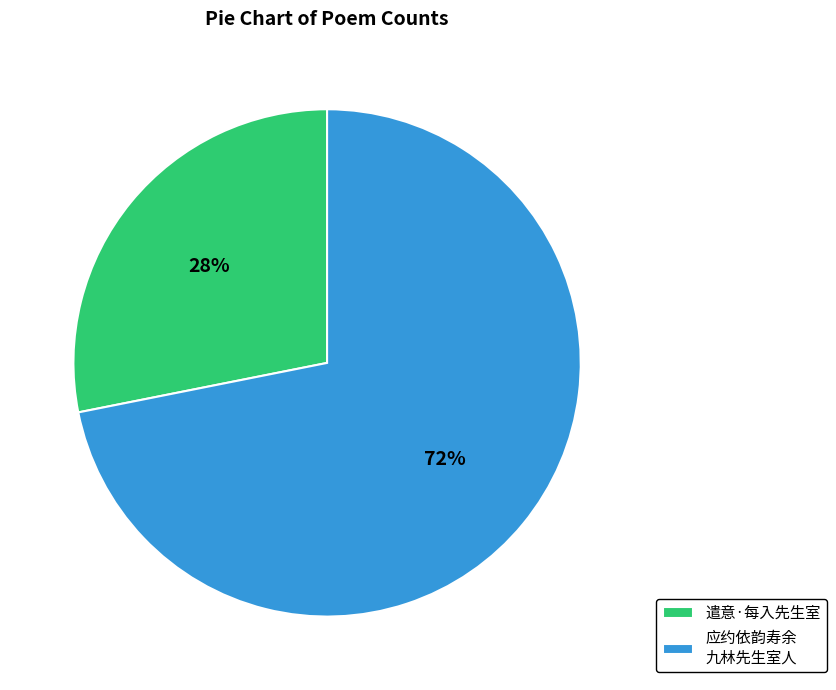

Which has a higher value, 应约依韵寿余 九林先生室人 or 遣意·每入先生室?

应约依韵寿余 九林先生室人